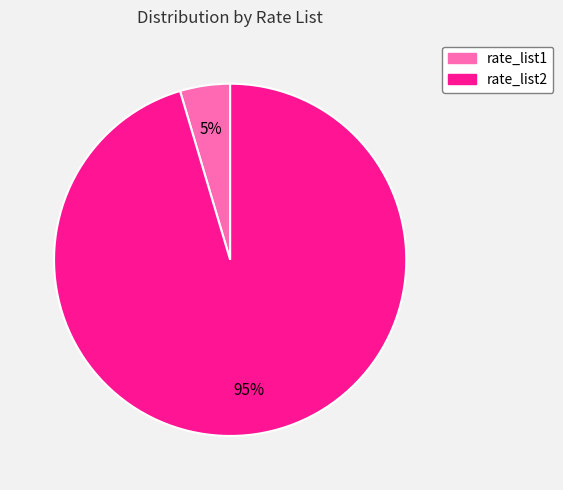

Is rate_list2 the majority of the pie?

Yes